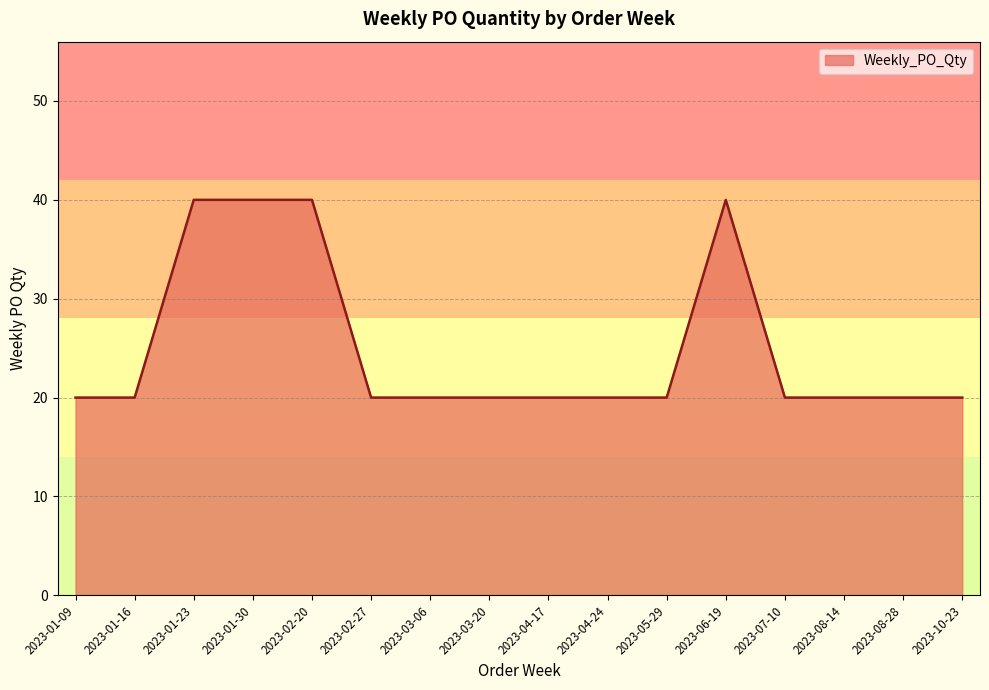

What position from the right is 2023-08-28?

2